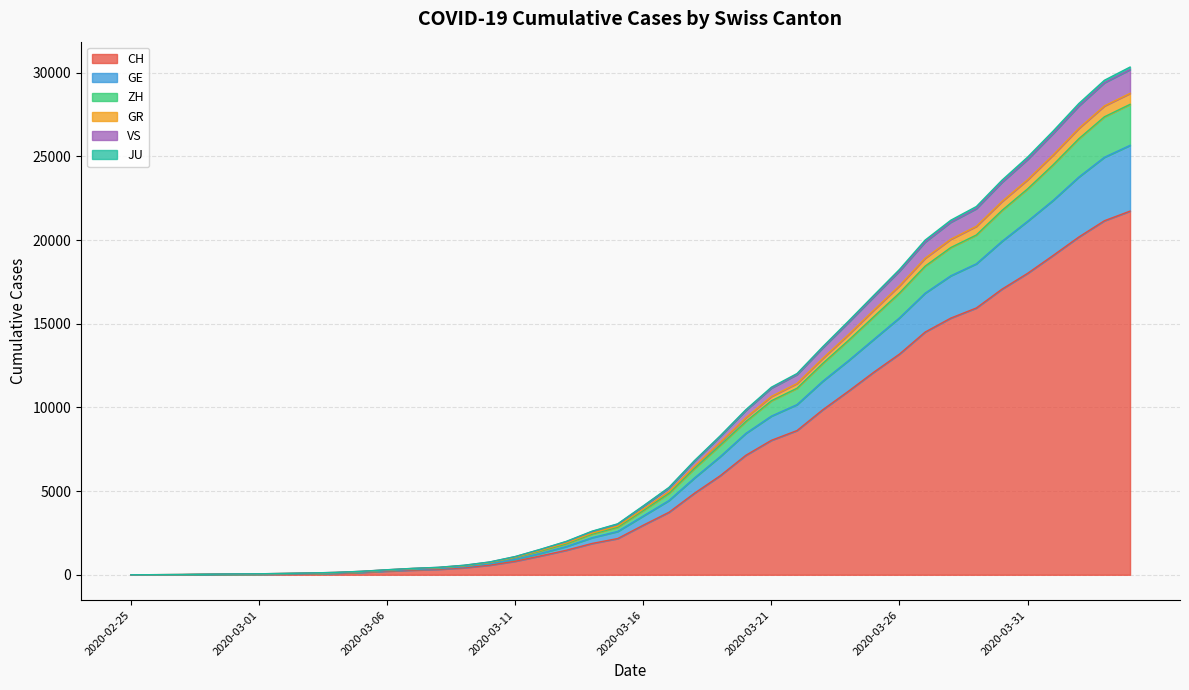

True or false: VS and ZH intersect in this chart.

False